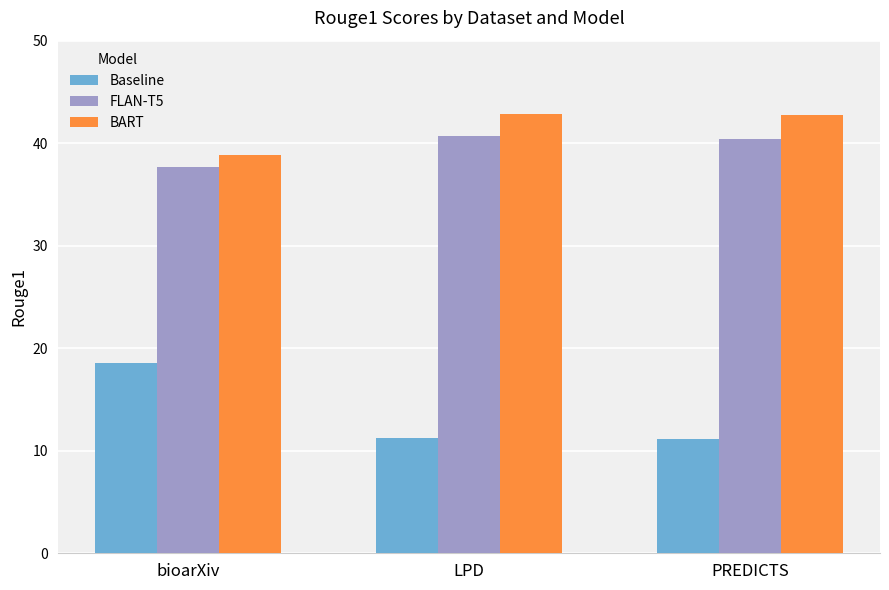

What are all the series names shown in the legend?

Baseline, FLAN-T5, BART